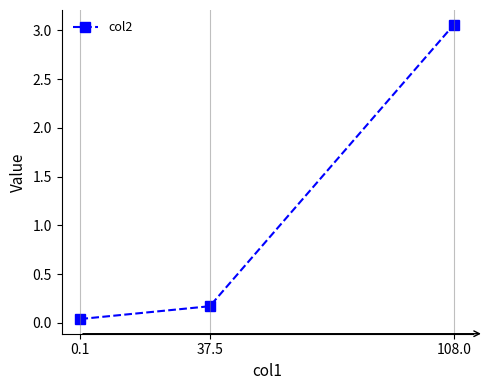

At which label is the value closest to 1?

37.5